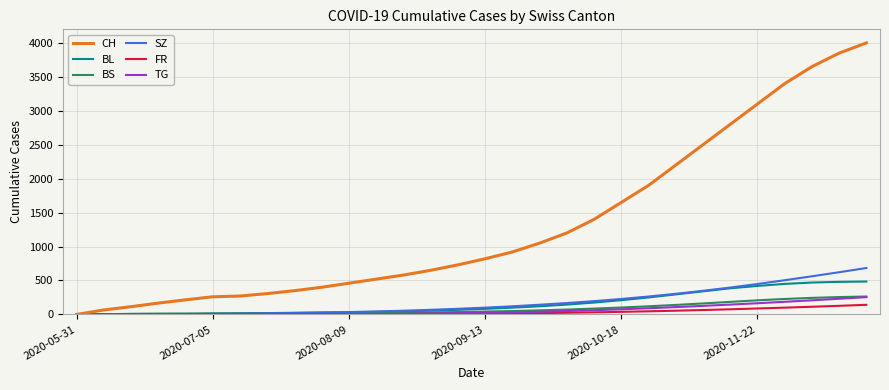

What is the average value of the CH series?

1318